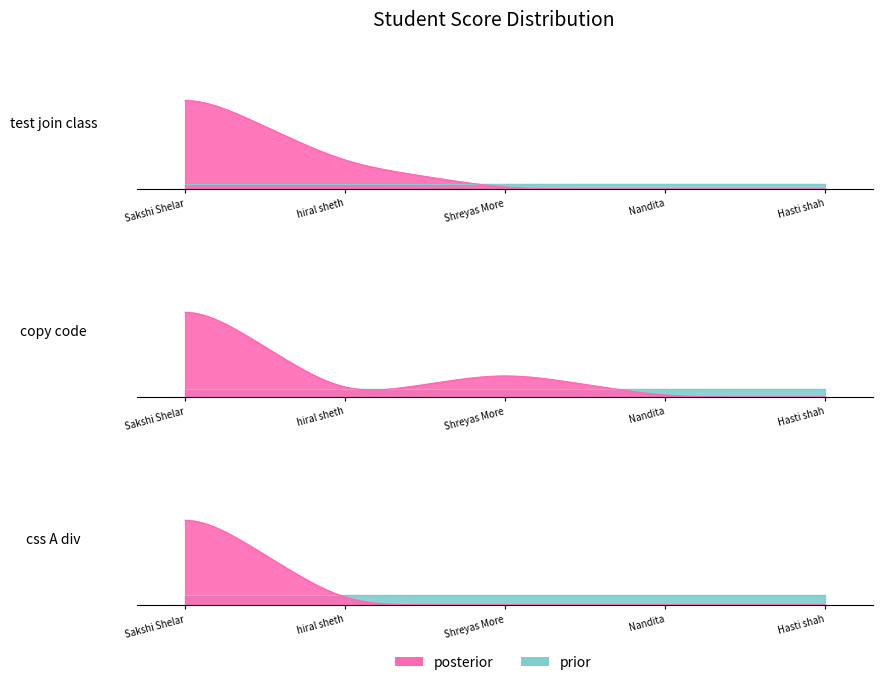

At how many categories does at least one series exceed 85?

1